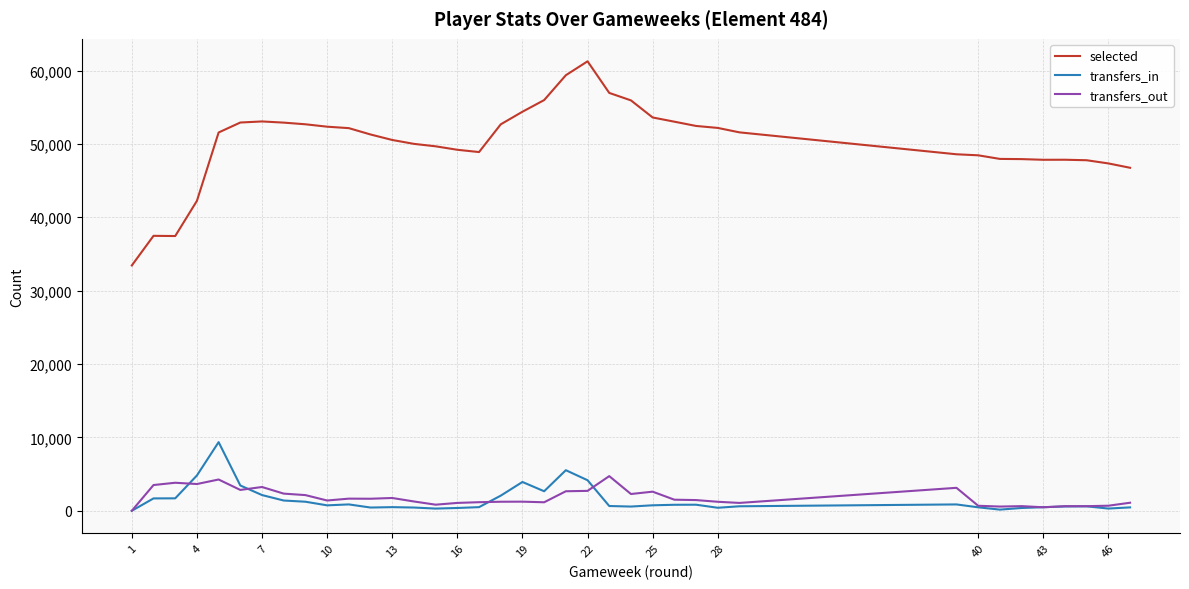

Does the chart have visible grid lines?

Yes